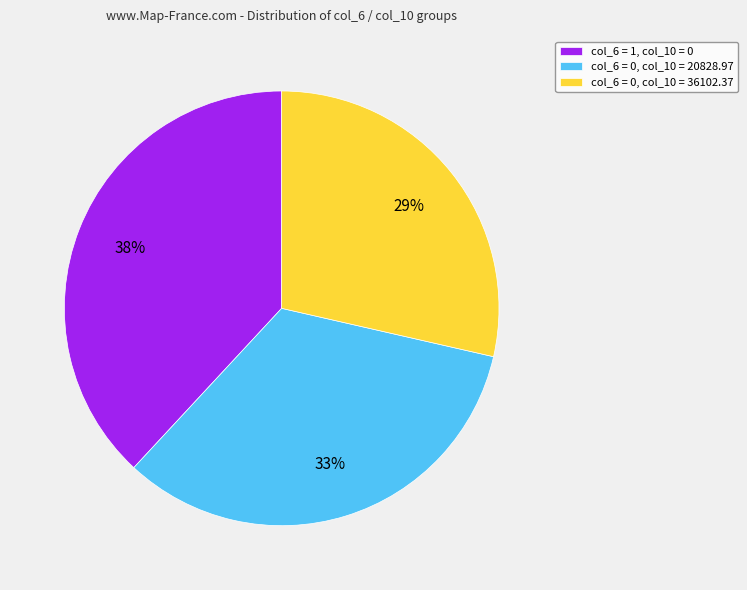

What is the ratio of the value at col_6 = 0, col_10 = 20828.97 to the value at col_6 = 1, col_10 = 0?

0.9